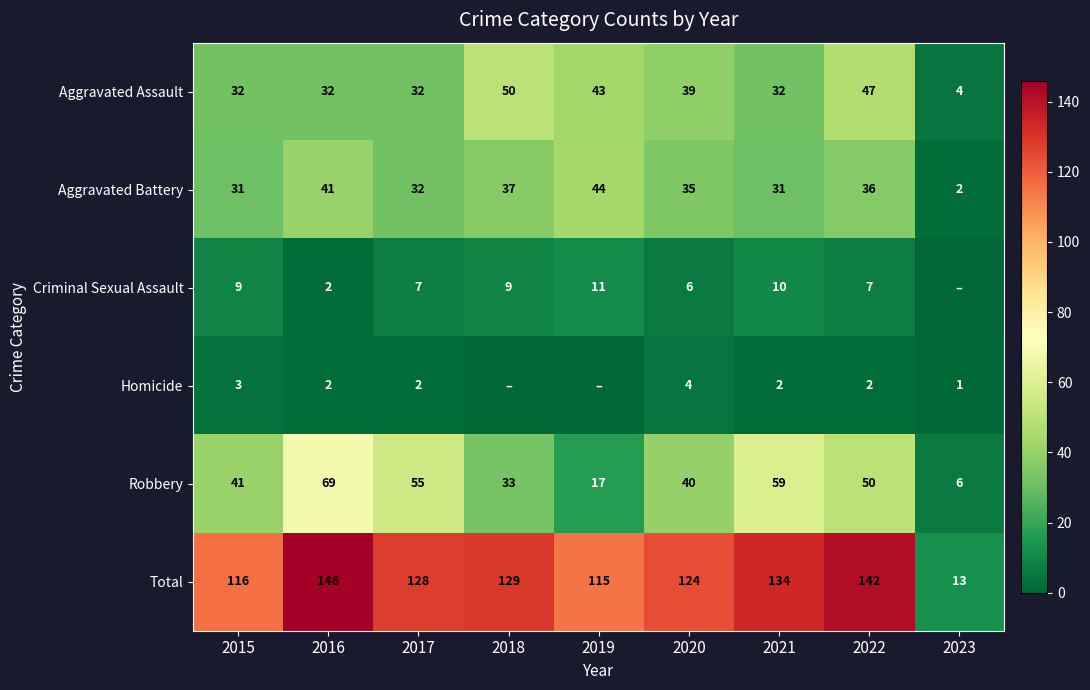

Between 2016 and 2020, which series saw the biggest shift?

Robbery